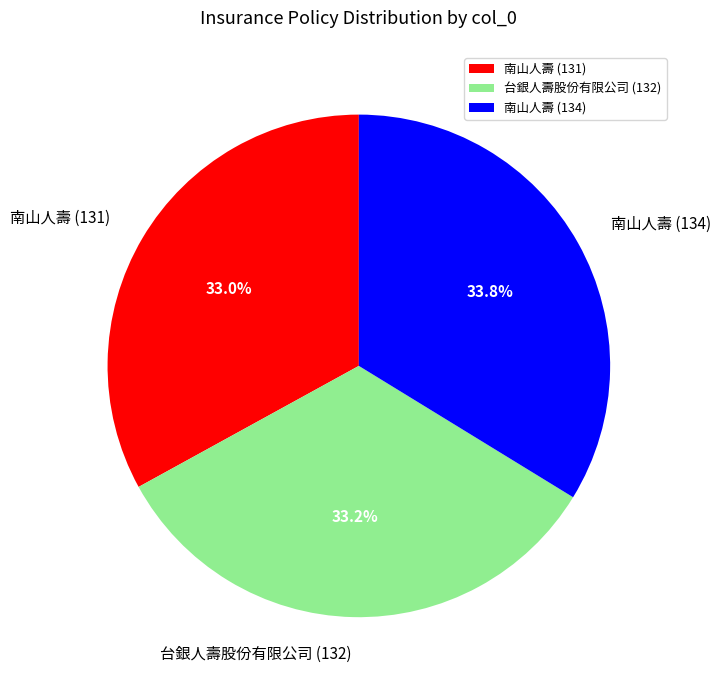

Which has a higher value, 南山人壽 (134) or 南山人壽 (131)?

南山人壽 (134)